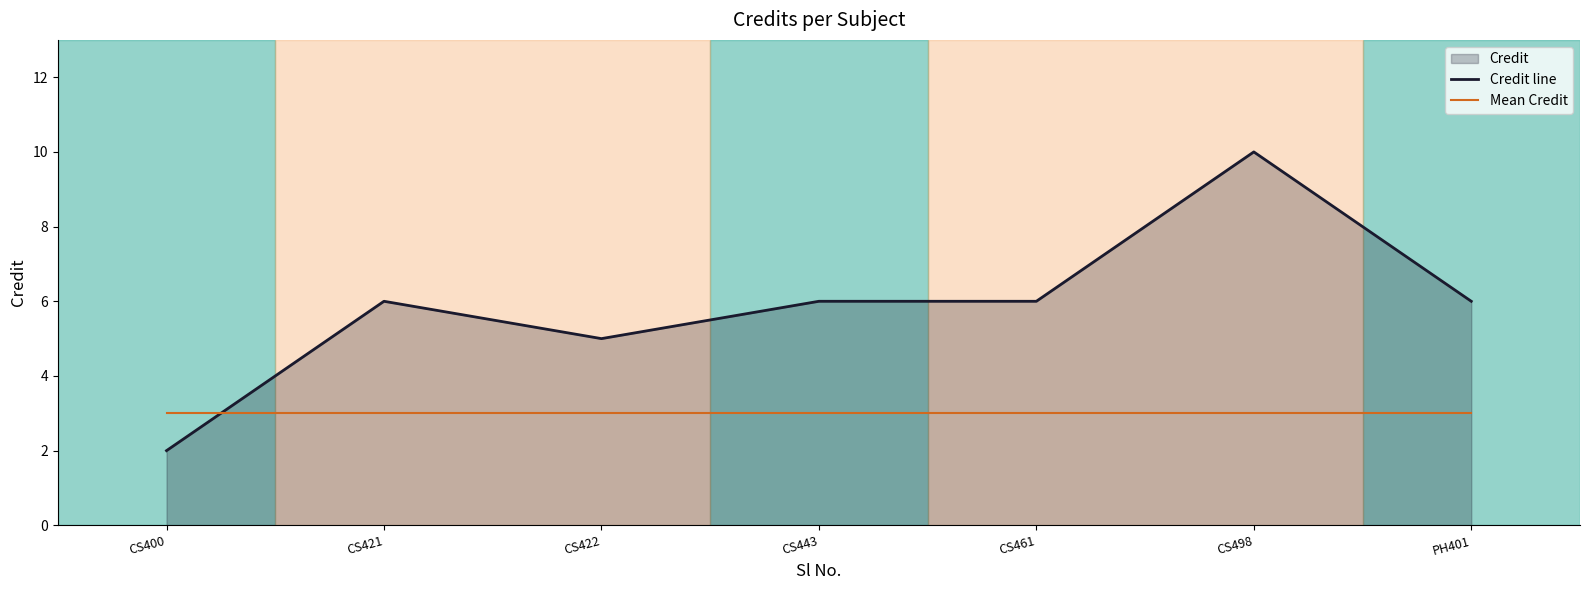

At which category is the sum across all series the highest?

CS498